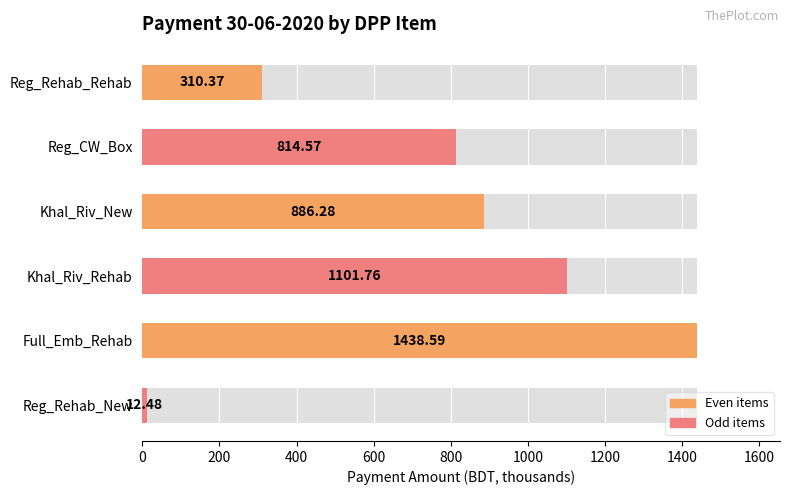

What is the sum of the values at Full_Emb_Rehab and Reg_CW_Box?

2253.2